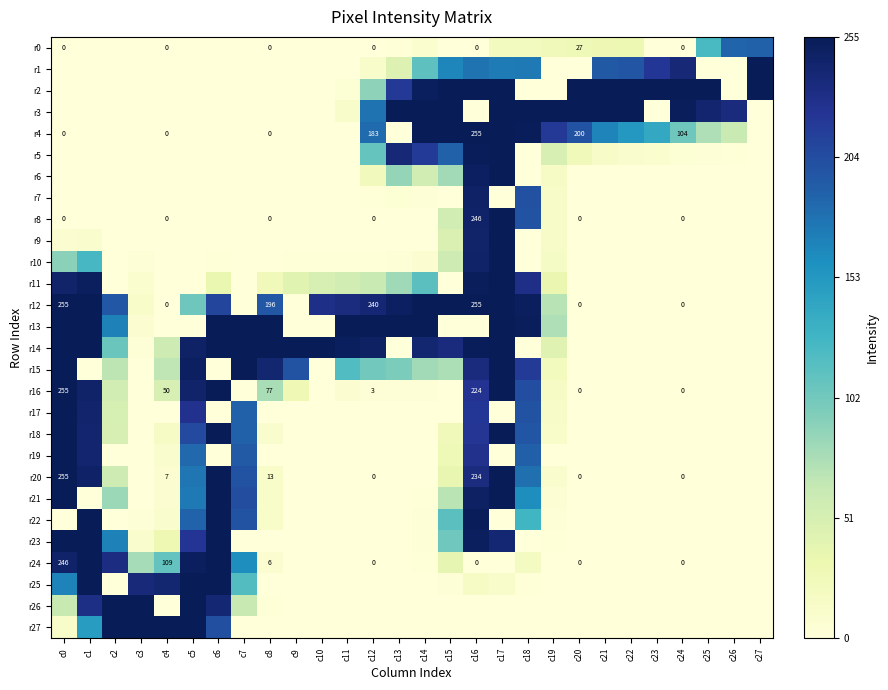

Rank the categories by r6 value from highest to lowest.

c17, c16, c13, c15, c14, c12, c19, c0, c1, c2, c3, c4, c5, c6, c7, c8, c9, c10, c11, c18, c20, c21, c22, c23, c24, c25, c26, c27